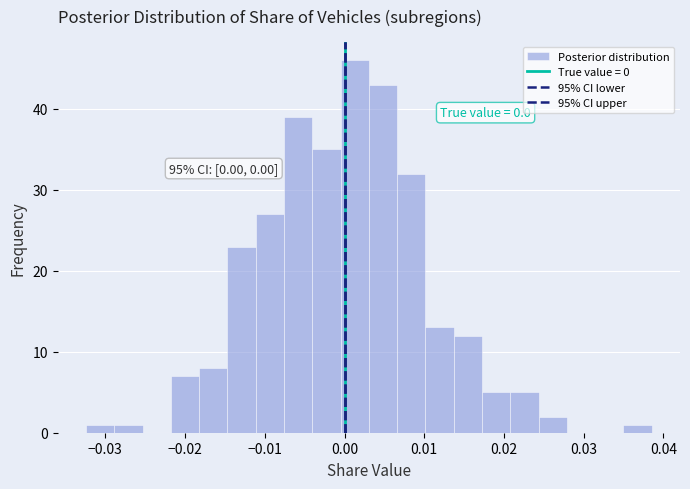

Read against the x-axis, roughly where is the centre of the tallest bar?

0.001